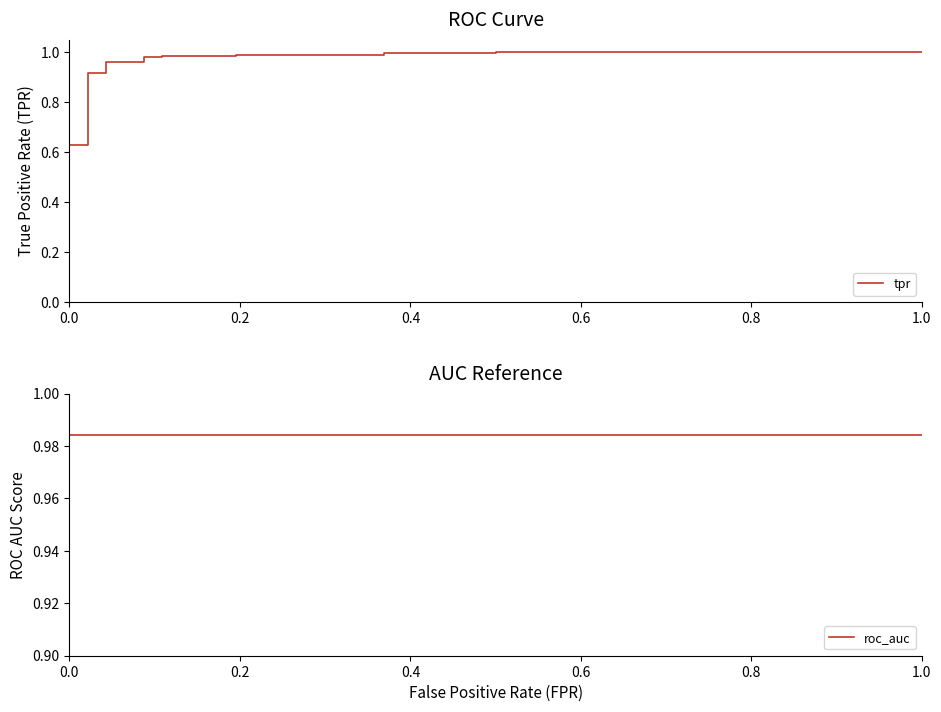

What is the maximum value for tpr?

1.0